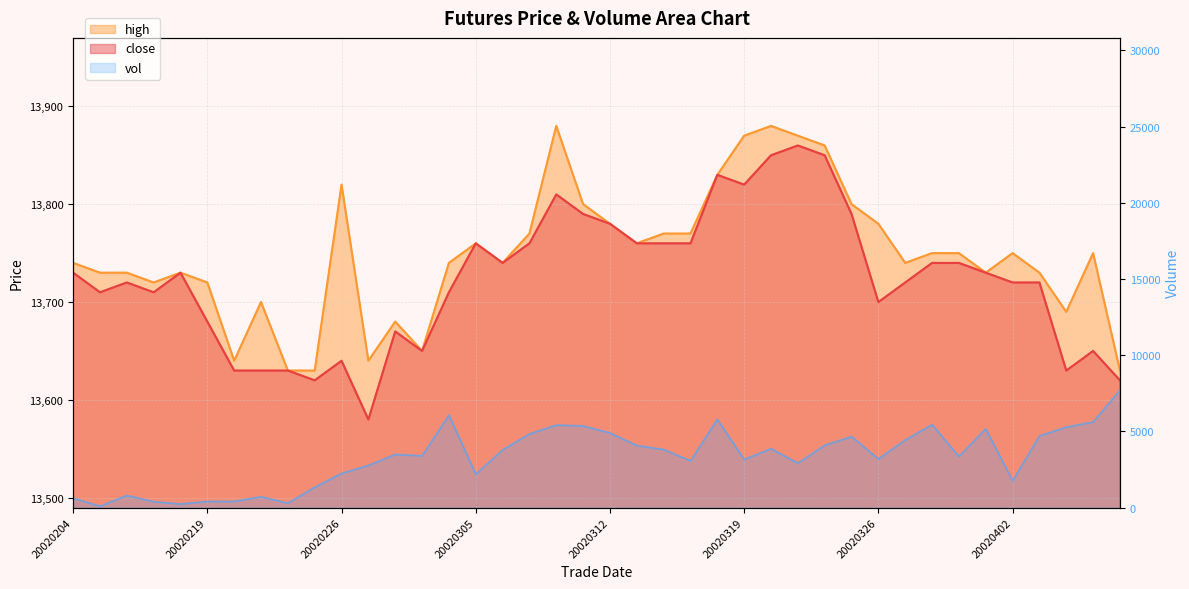

Which series changed the most between 20020207 and 20020208?

vol